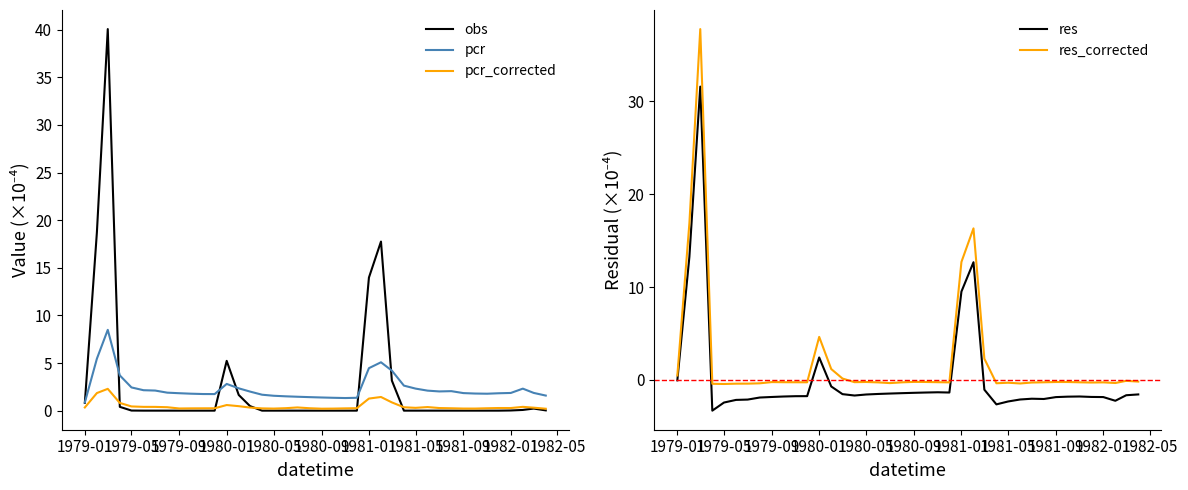

The obs series shows 15.4 at 1981-09. True or false?

False